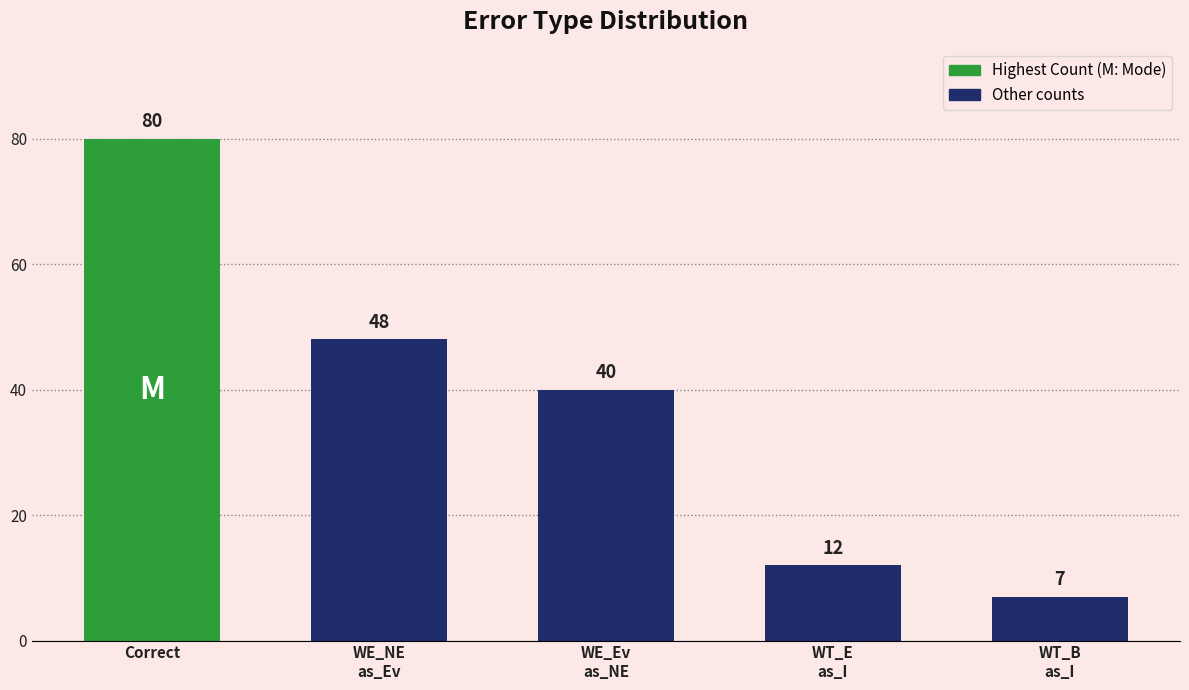

What is the difference between the maximum and second lowest values?

68